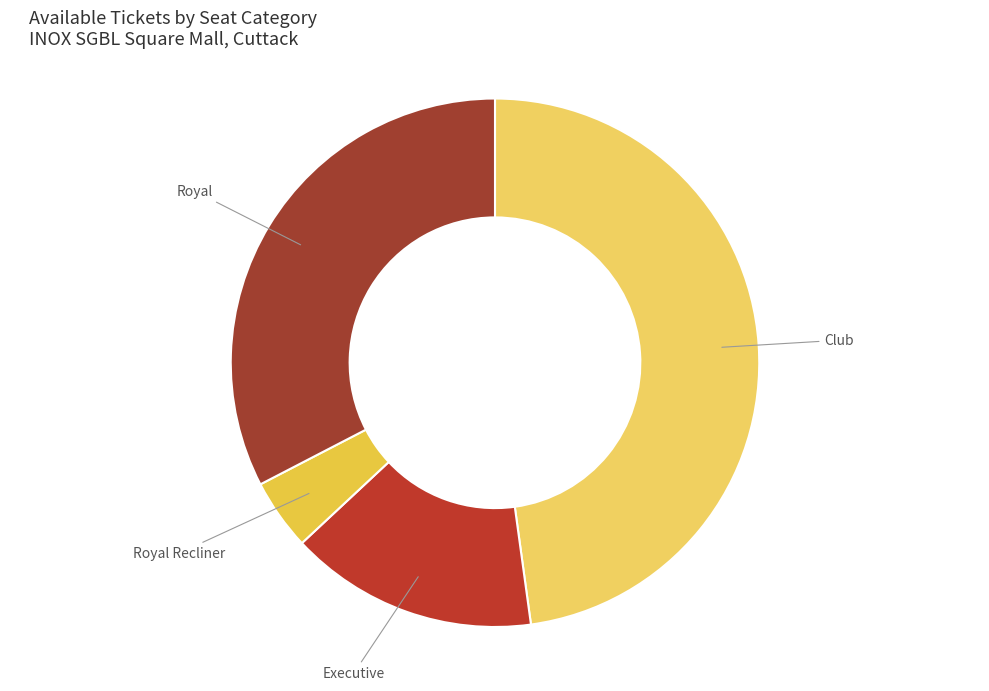

Do Club and Executive together represent more than half of the pie?

Yes